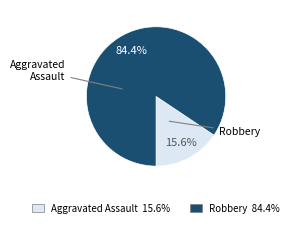

Does any single category account for the majority?

Yes